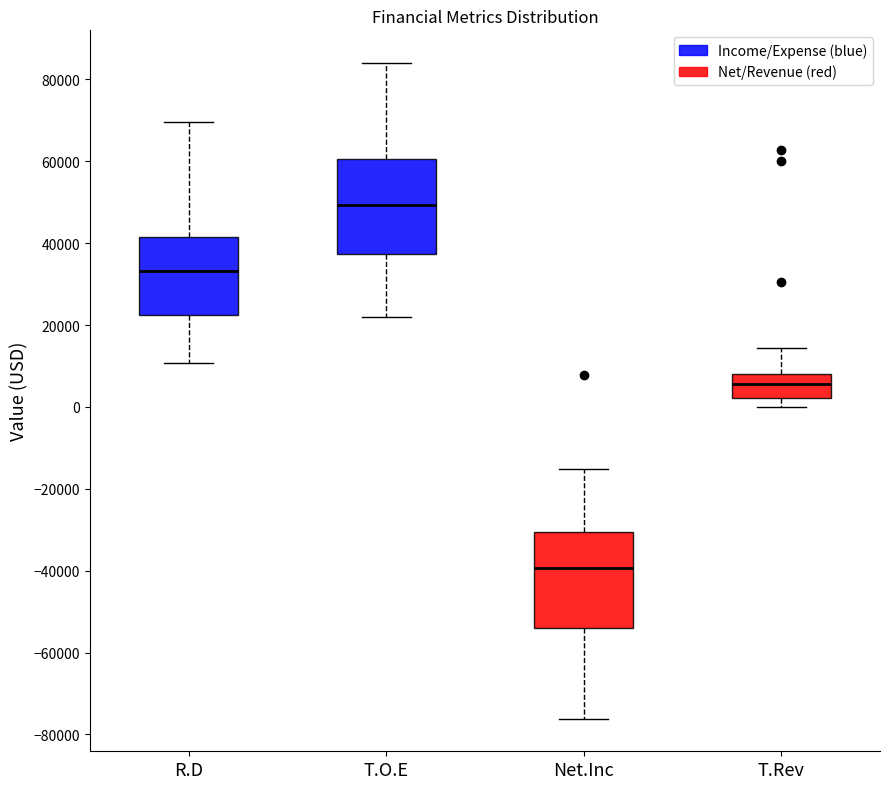

Reading left to right, transcribe this box plot: for each box, give where its median line is, the range the box spans, and where its two whiskers end, as read against the y-axis. The values are not printed on the chart, so give them approximately, as read against the axis.

R.D: median 34000, box 22000 to 42000, whiskers 10000 to 70000
T.O.E: median 50000, box 38000 to 60000, whiskers 22000 to 84000
Net.Inc: median -40000, box -54000 to -30000, whiskers -76000 to -16000
T.Rev: median 6000, box 2000 to 8000, whiskers 0 to 14000